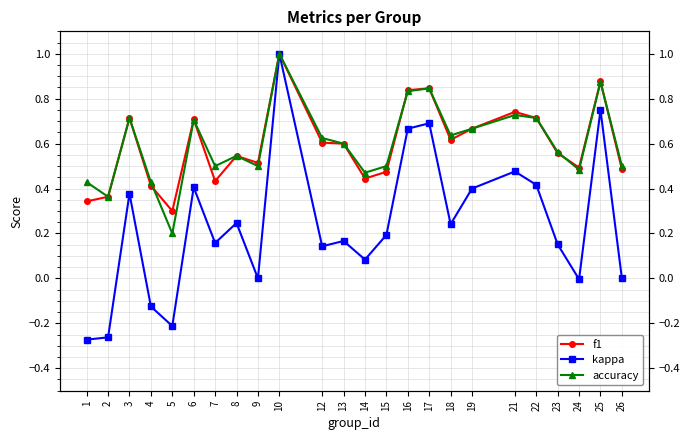

Between 5 and 24, which is larger?

24